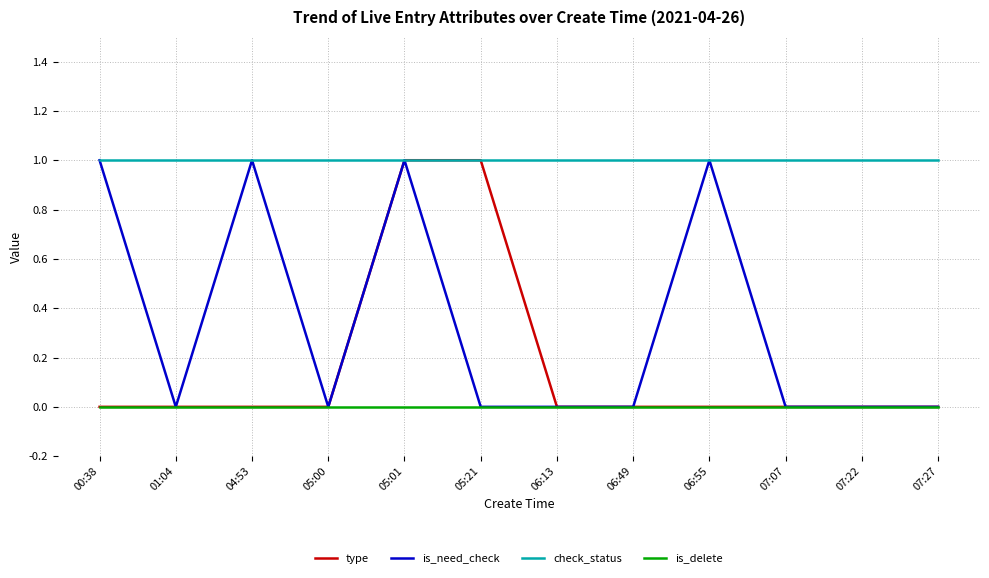

How many lines are shown in the chart?

4